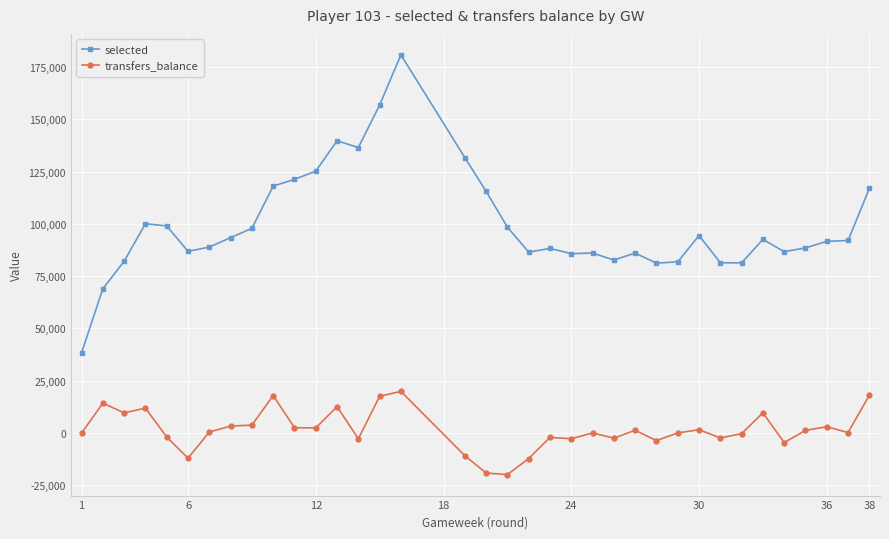

Count the number of categories in the chart.

36